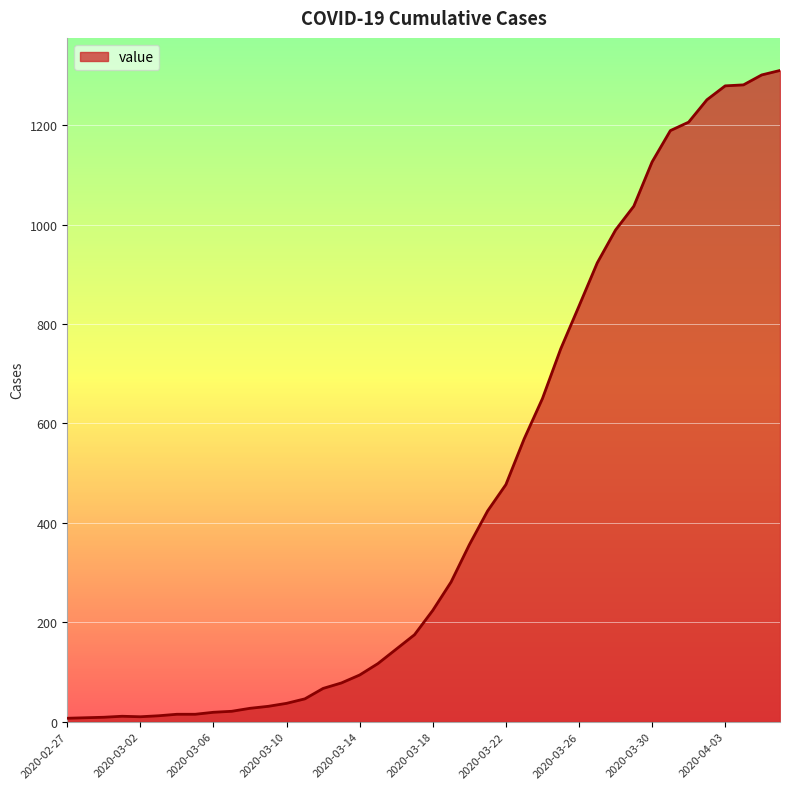

What is the greatest value displayed?

1310